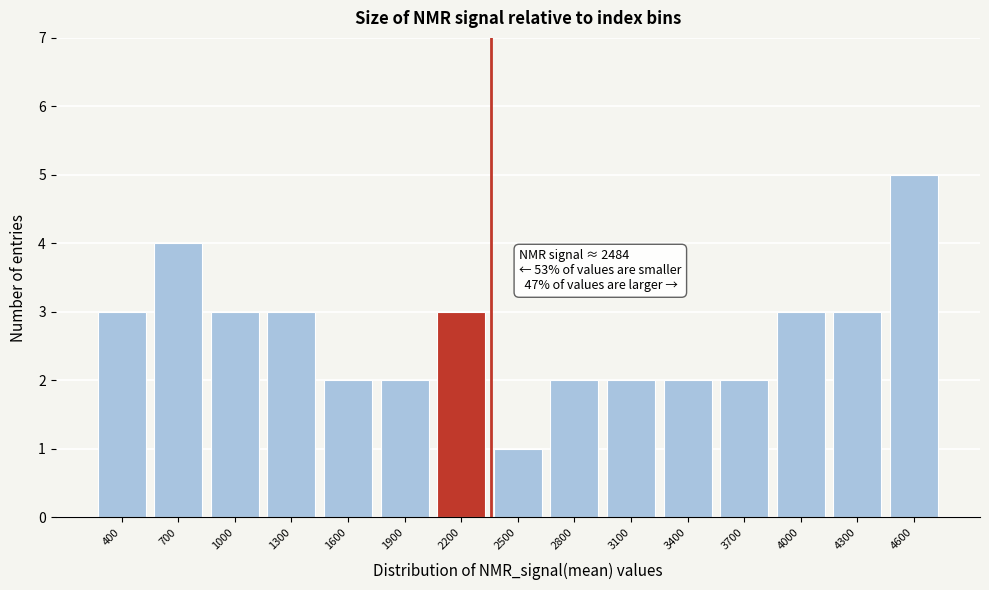

Reading left to right, extract all data points from this chart.

400=3	700=4	1000=3	1300=3	1600=2	1900=2	2200=3	2500=1	2800=2	3100=2	3400=2	3700=2	4000=3	4300=3	4600=5